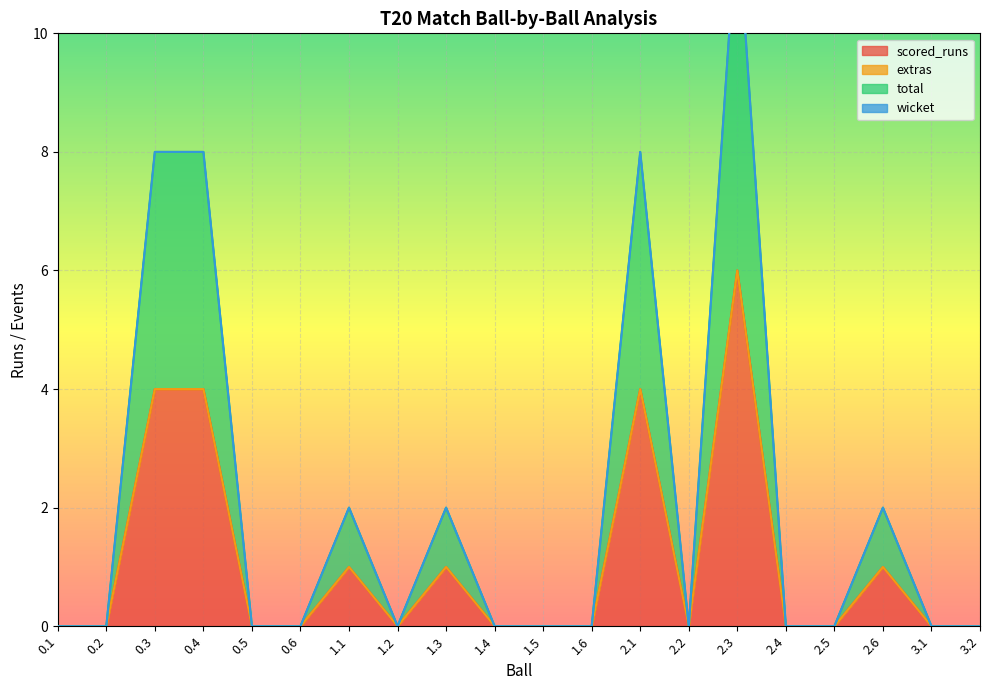

What is the highest value of the scored_runs series?

6